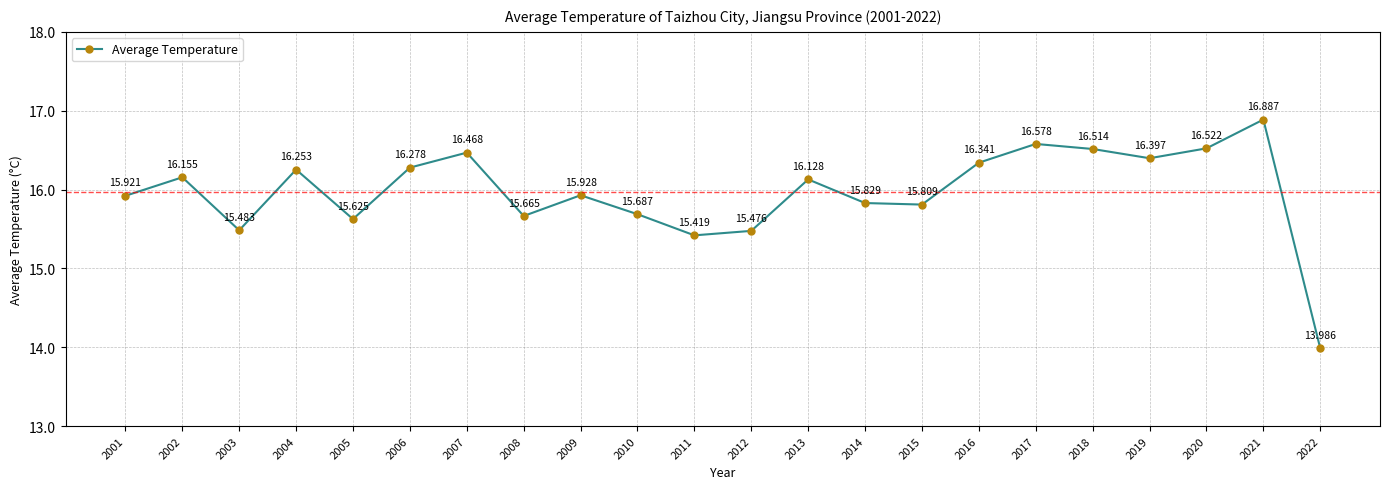

The value at 2008 is 15.7. True or false?

True